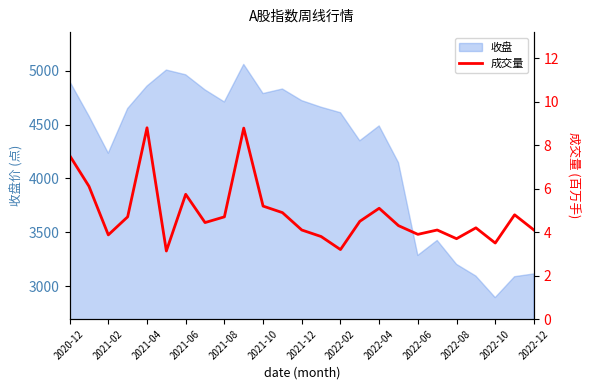

At which label does 收盘 reach its minimum?

2022-10